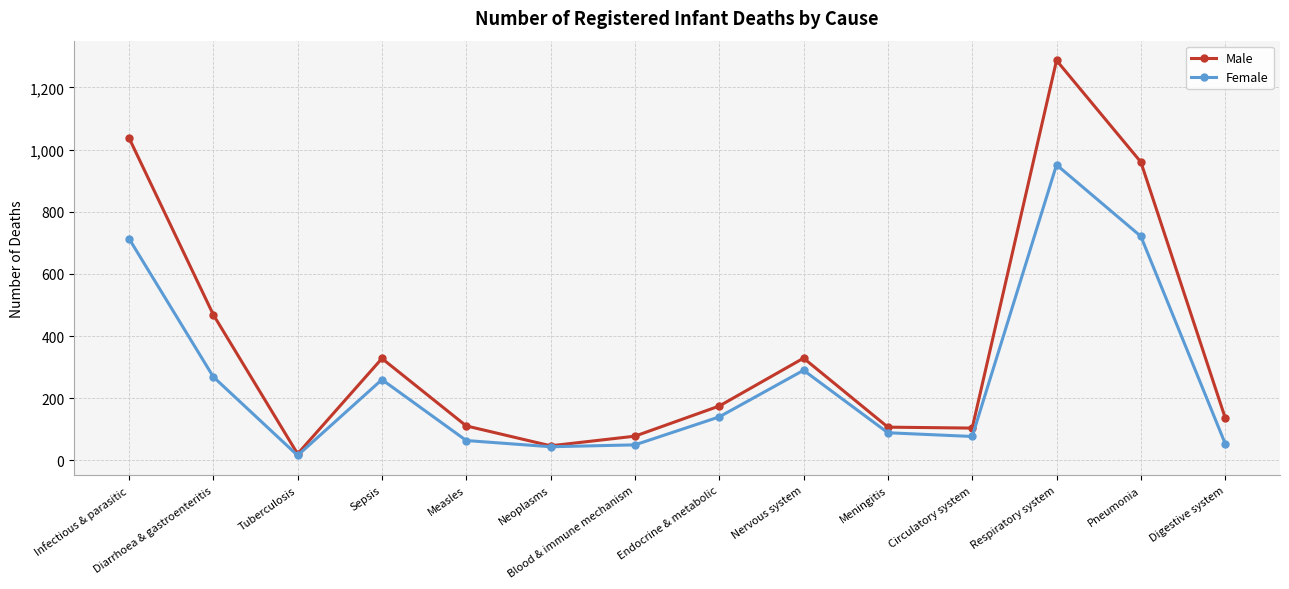

List the series in order of their peak value, highest first.

Male, Female